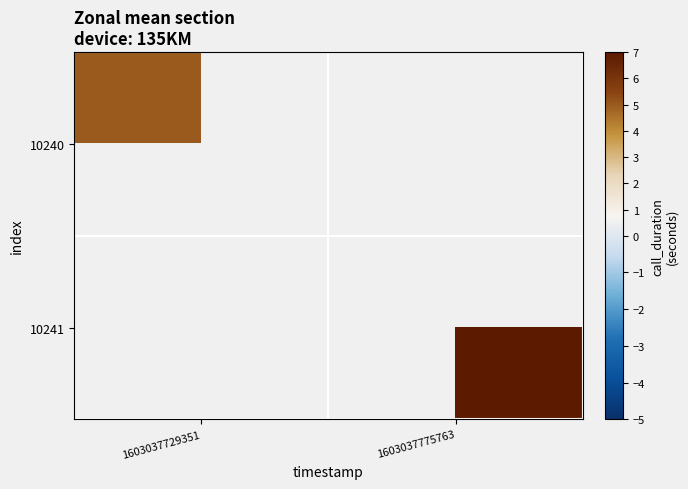

At which label does 10240 reach its peak?

1603037729351